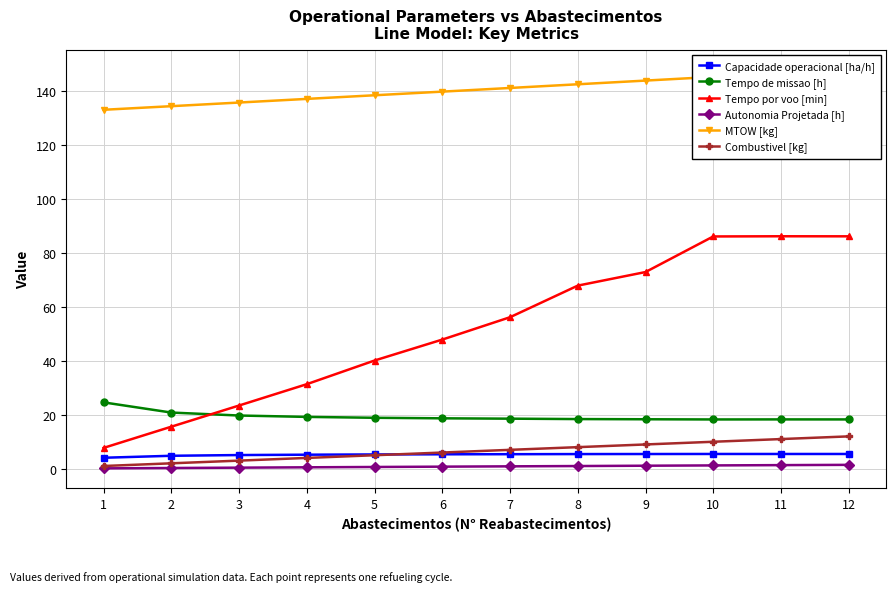

Is it true that Capacidade operacional [ha/h] equals 8.0 at 8?

False